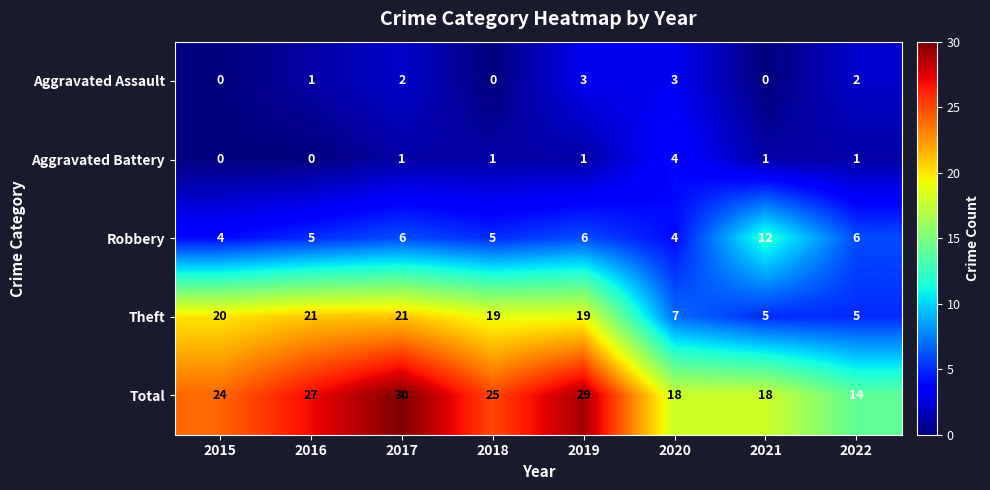

The value of Aggravated Assault at 2017 is 3. True or false?

False